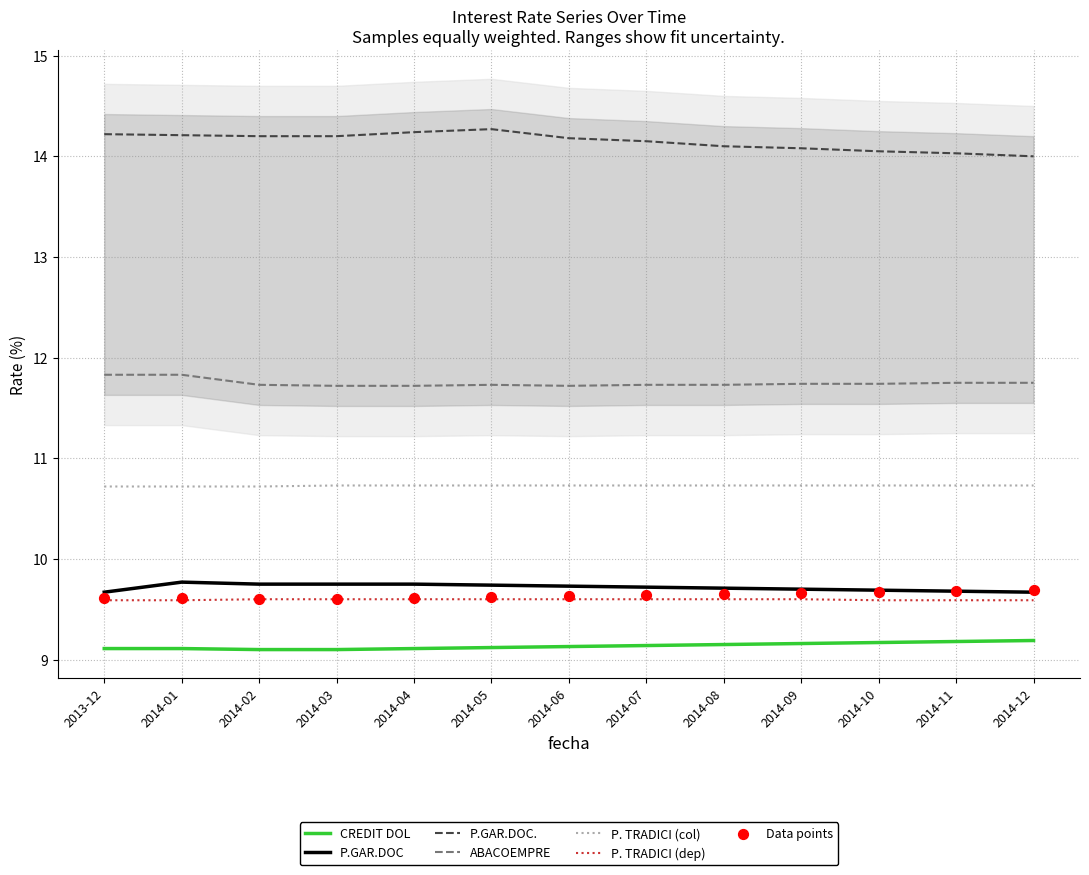

At how many categories does at least one series exceed 12?

13